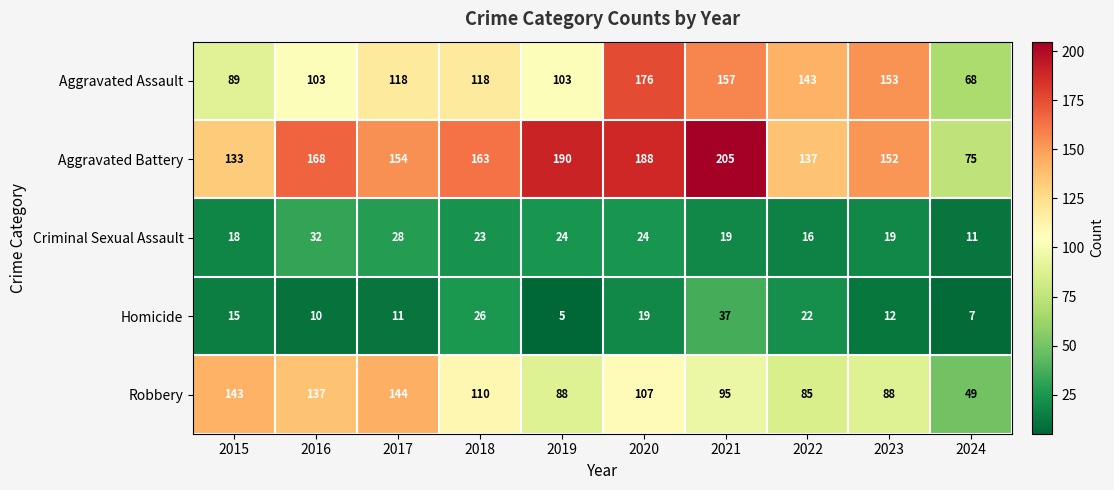

Rank the categories by Aggravated Battery value from highest to lowest.

2021, 2019, 2020, 2016, 2018, 2017, 2023, 2022, 2015, 2024